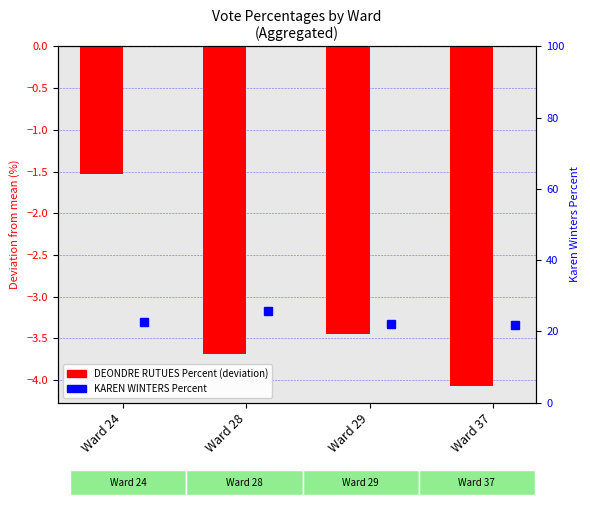

How many categories are shown in the chart?

4